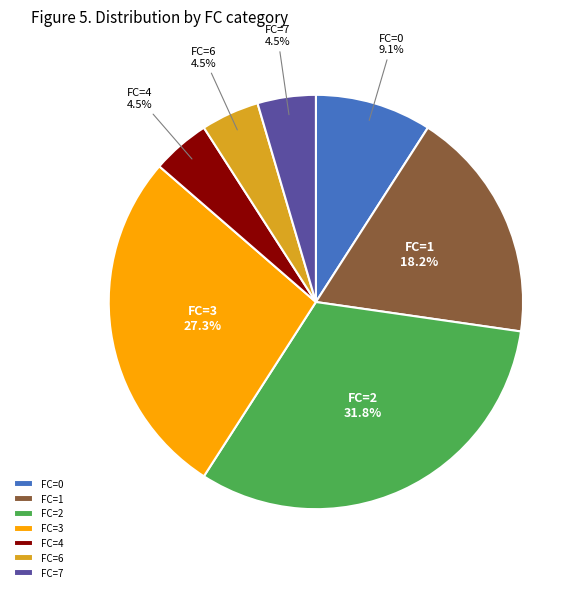

Which category has the biggest portion of the pie?

FC=2